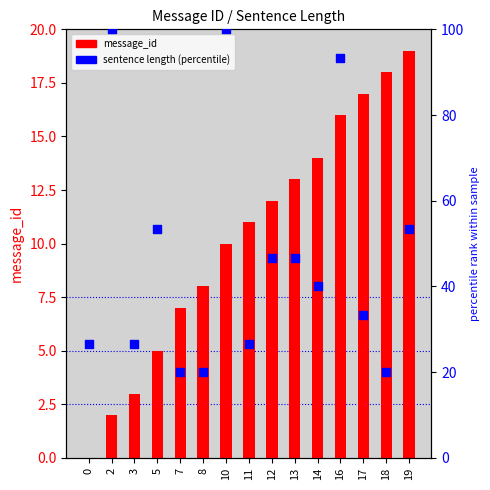

Is the value of sentence_len (percentile rank) at 11 greater than the value of message_id at 13?

Yes